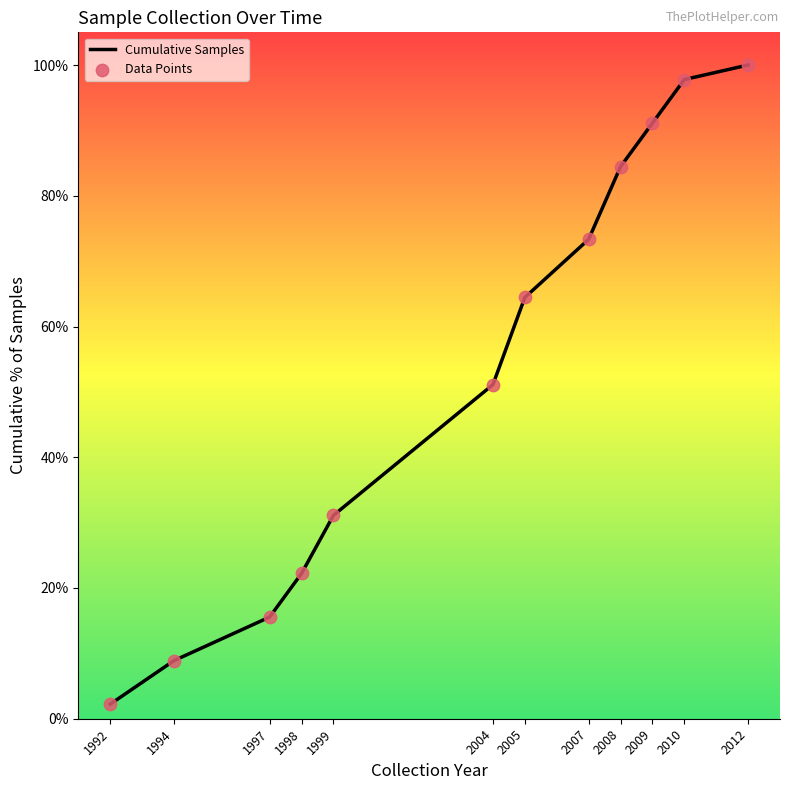

What is the change in value from 2007 to 2010?

+24.4